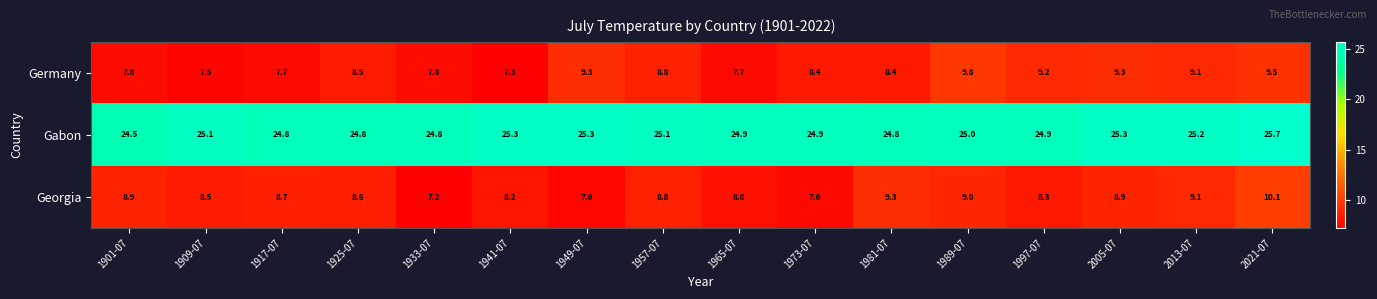

Rank the series by their maximum value, from lowest to highest.

Germany, Georgia, Gabon